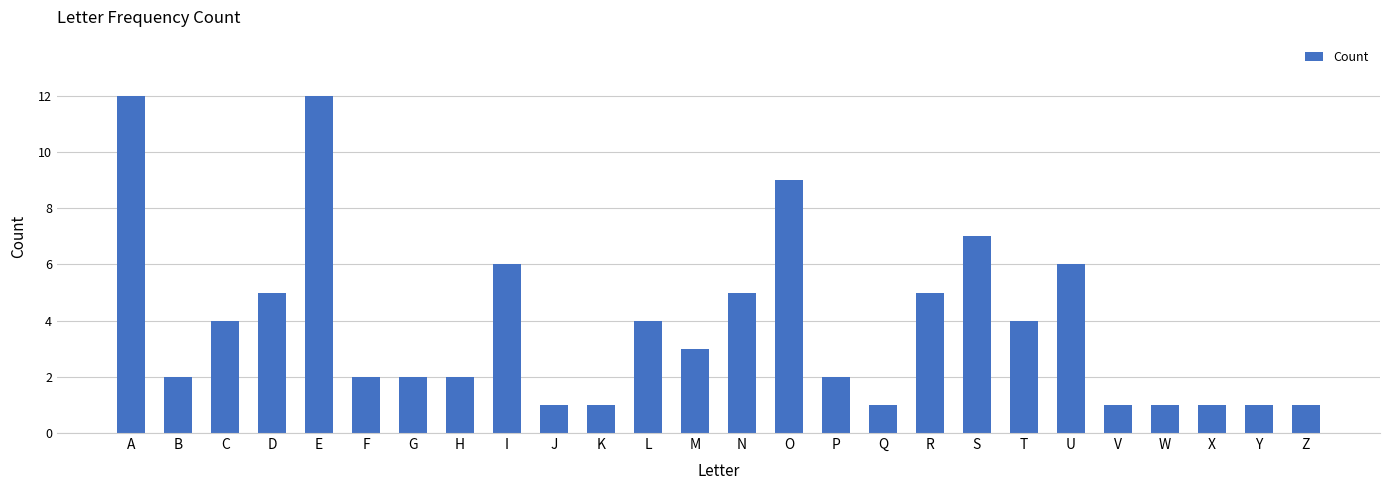

The chart shows a value of 12 at E. True or false?

True